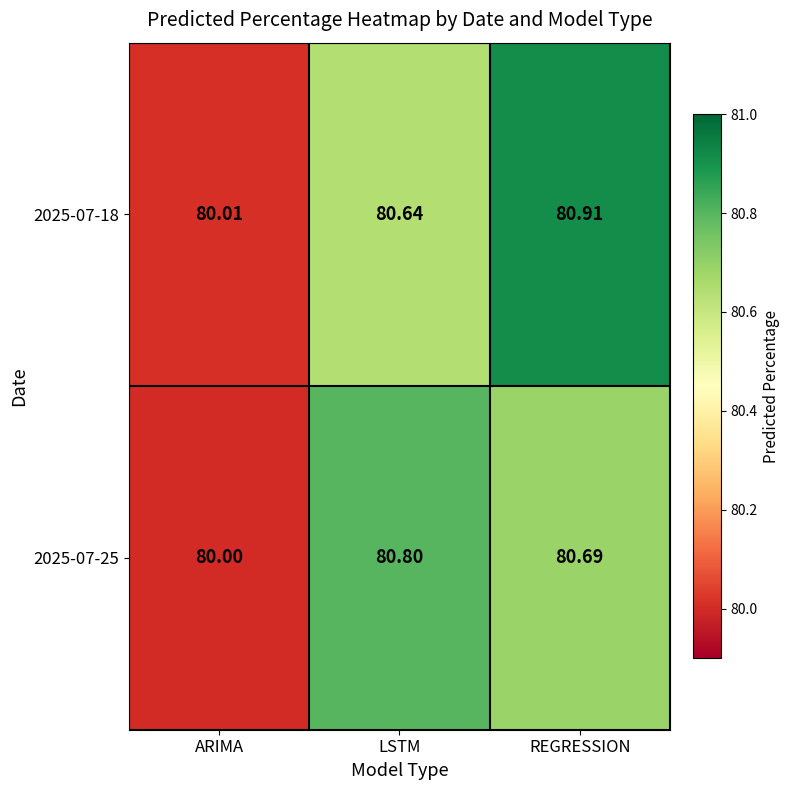

Is the value of 2025-07-25 at LSTM greater than the value of 2025-07-18 at LSTM?

Yes